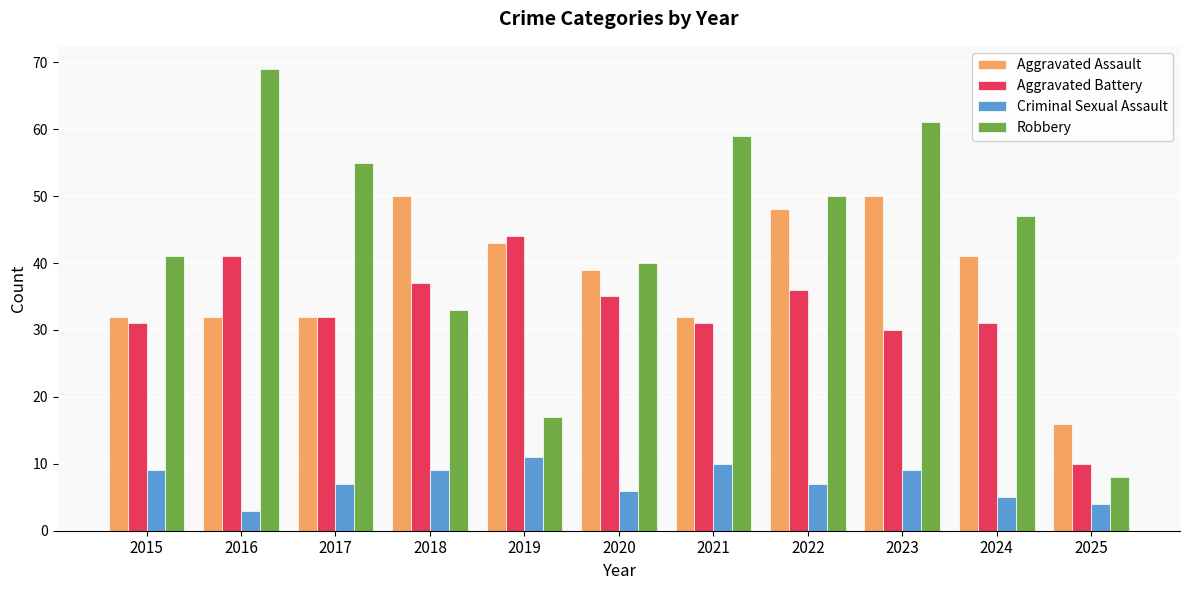

At which category is the sum across all series the highest?

2023